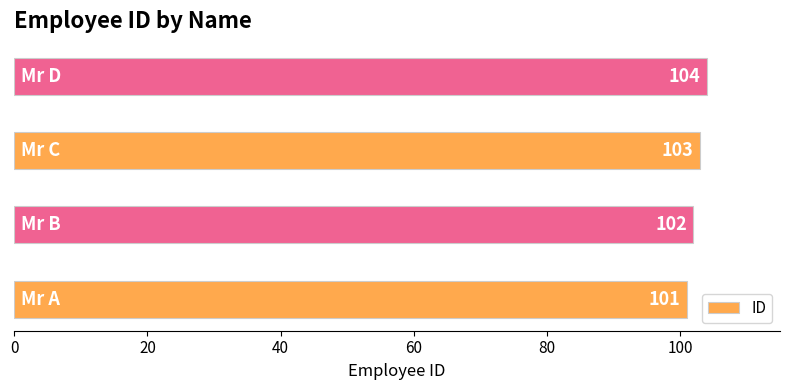

What is the maximum value shown in the chart?

104